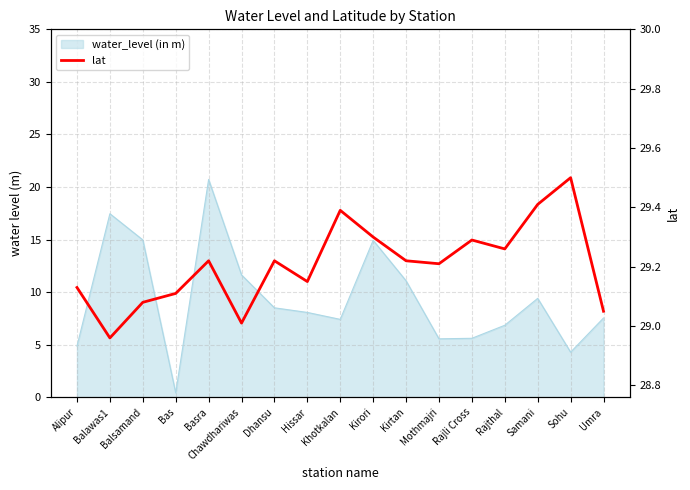

What is the difference between the maximum and minimum values?

0.5